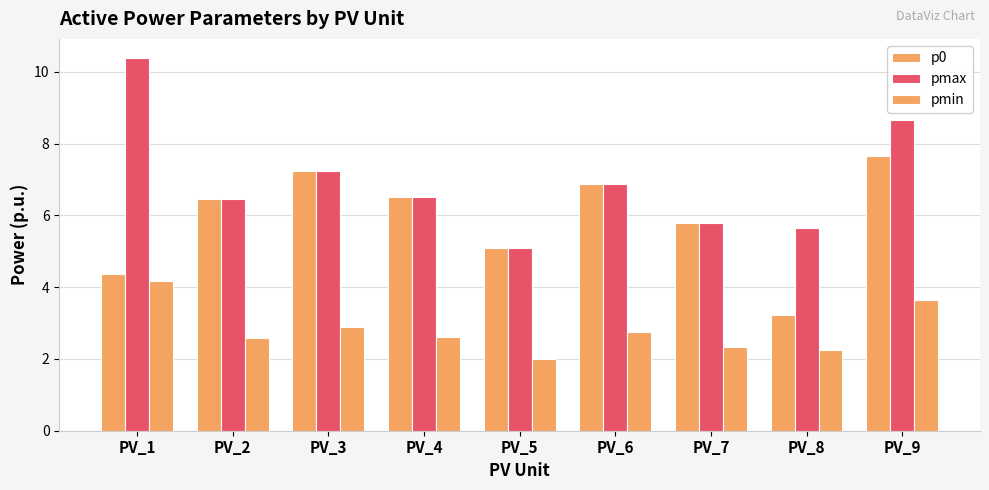

What is the average value of the p0 series?

5.9